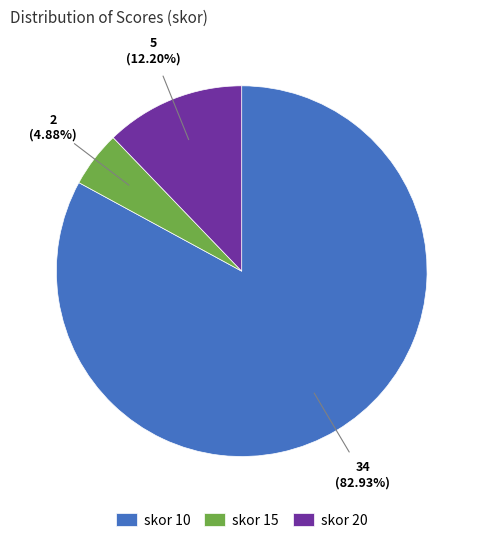

Which category has the smallest portion of the pie?

skor 15